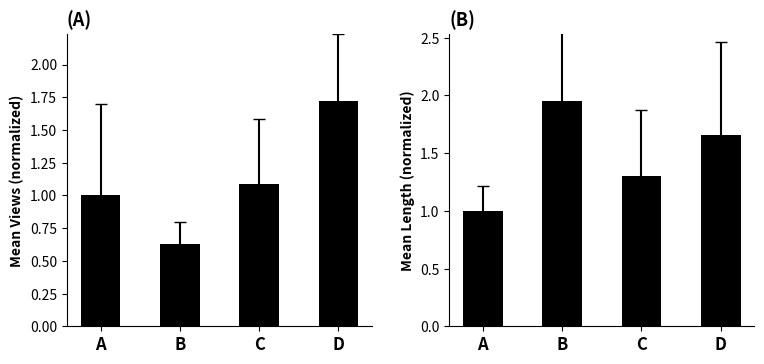

The value of Views at D is 0.4. True or false?

False